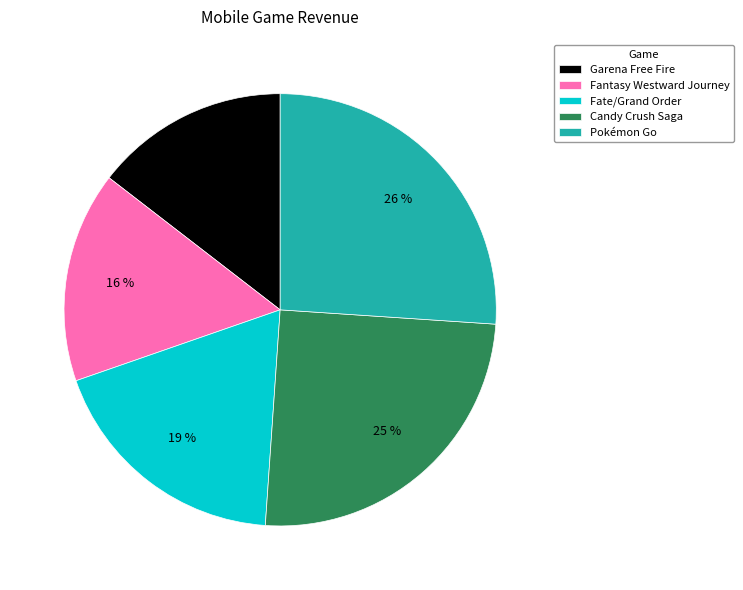

How many segments does this pie chart have?

5